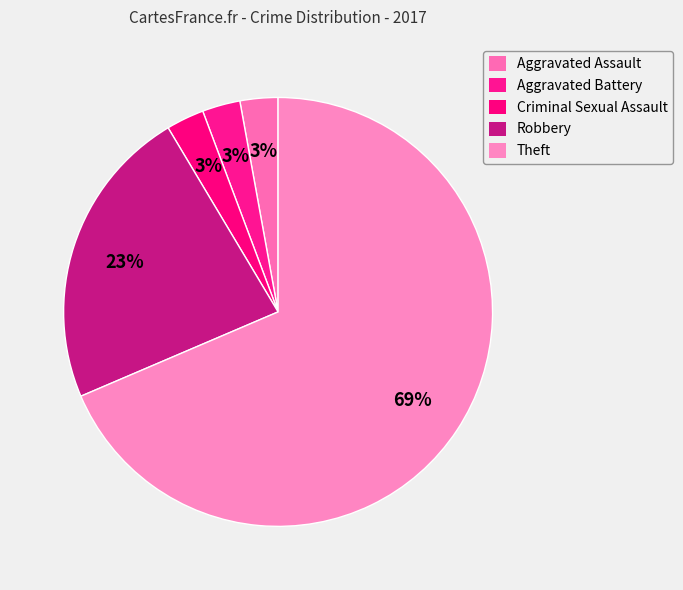

Which category has the smallest portion of the pie?

Aggravated Assault